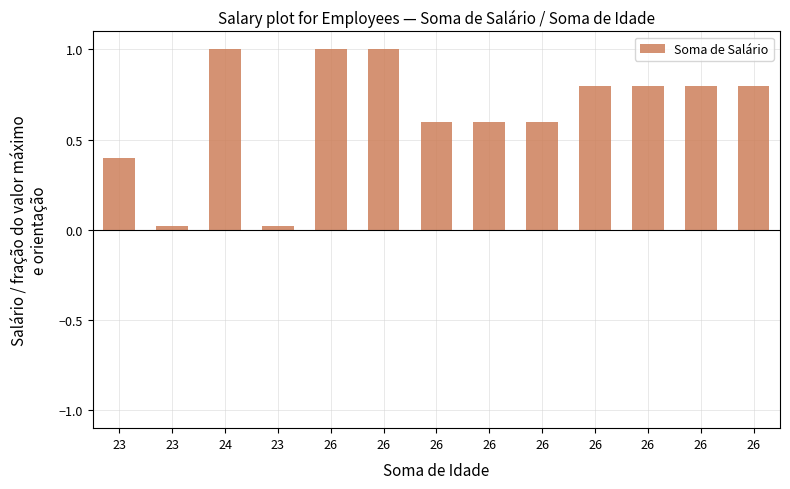

Which has a higher value, 26 or 24?

24